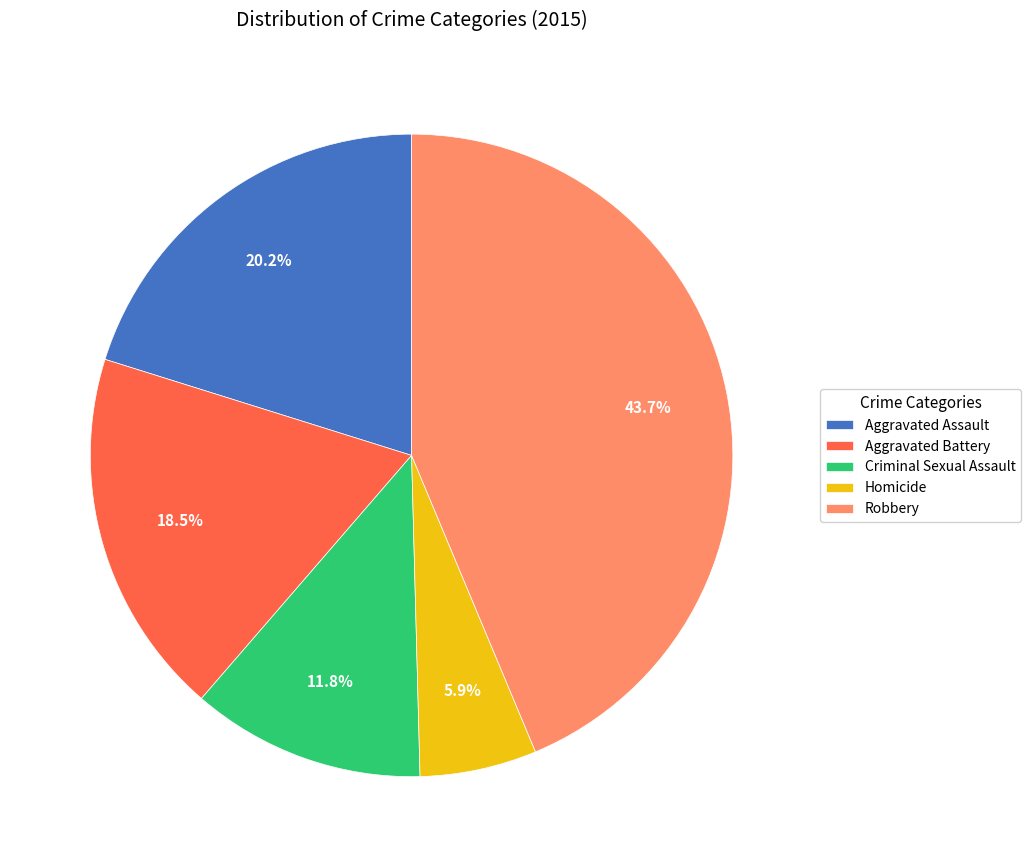

To the nearest percent, what is the difference between the Criminal Sexual Assault and Aggravated Battery slice percentages?

7%